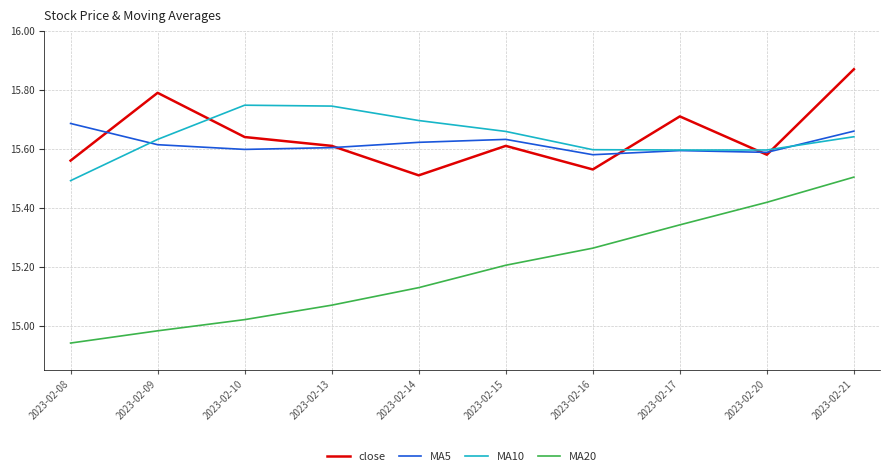

What is the sum of the MA10 values at 2023-02-21 and 2023-02-16?

31.2